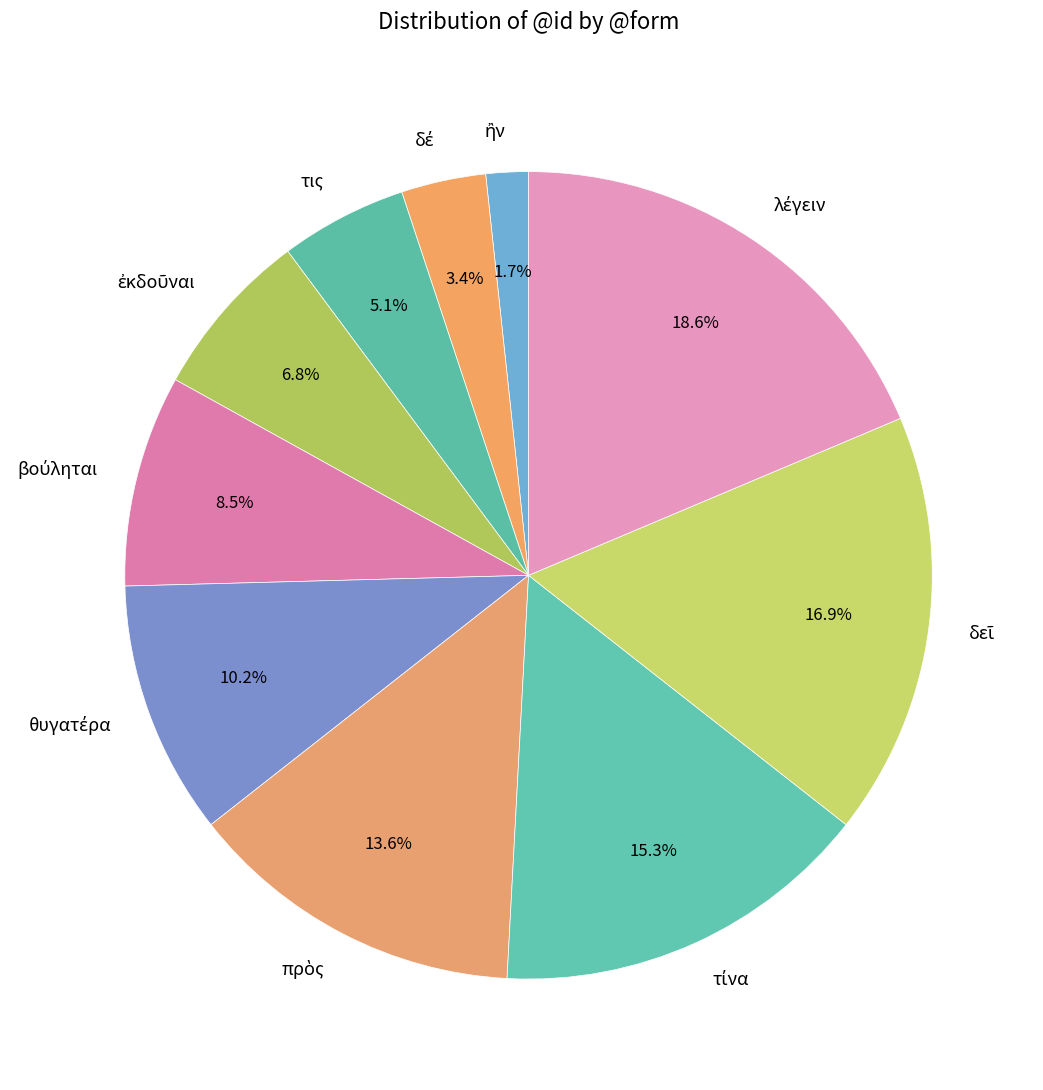

Is there a majority slice in this chart?

No